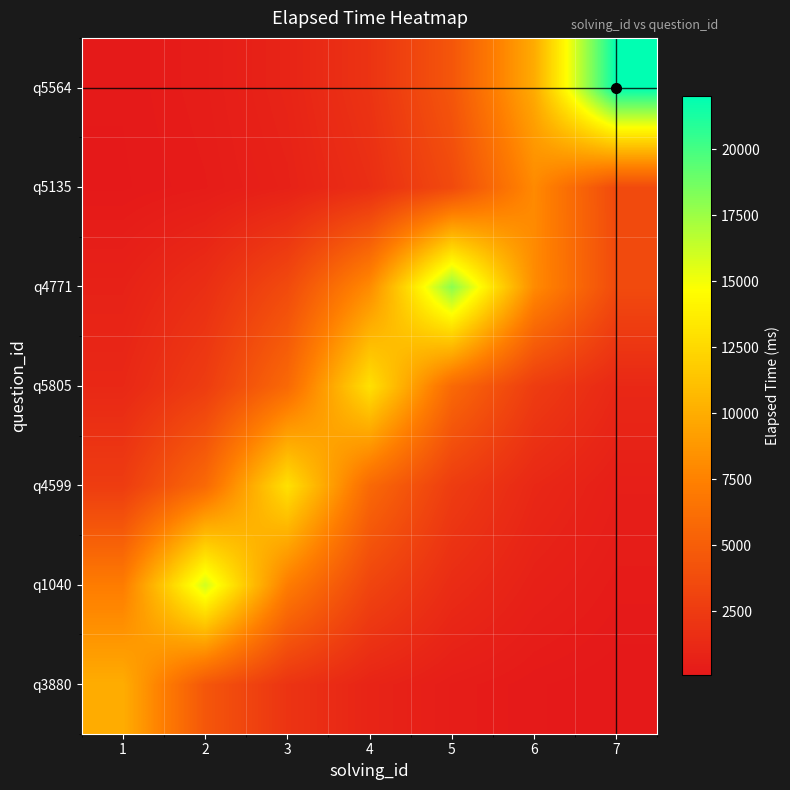

At how many categories does at least one series exceed 6819?

7